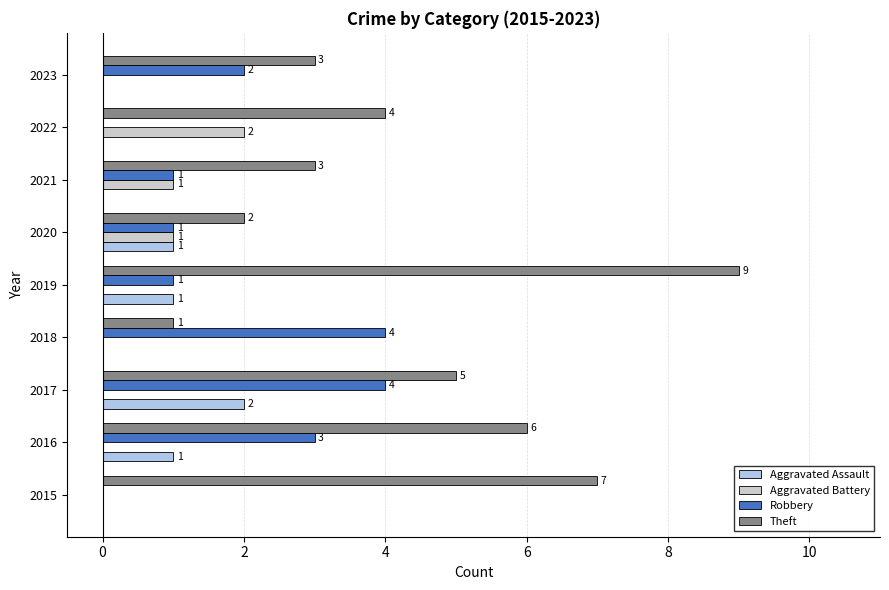

Count the number of categories in the chart.

9